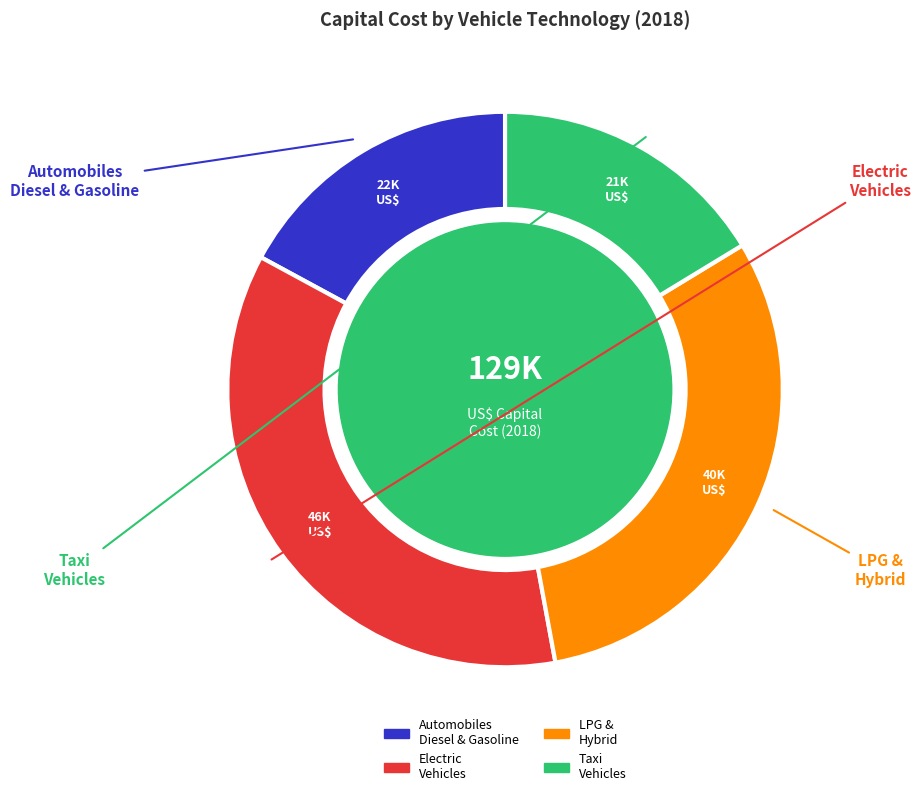

Does any single category account for the majority?

No